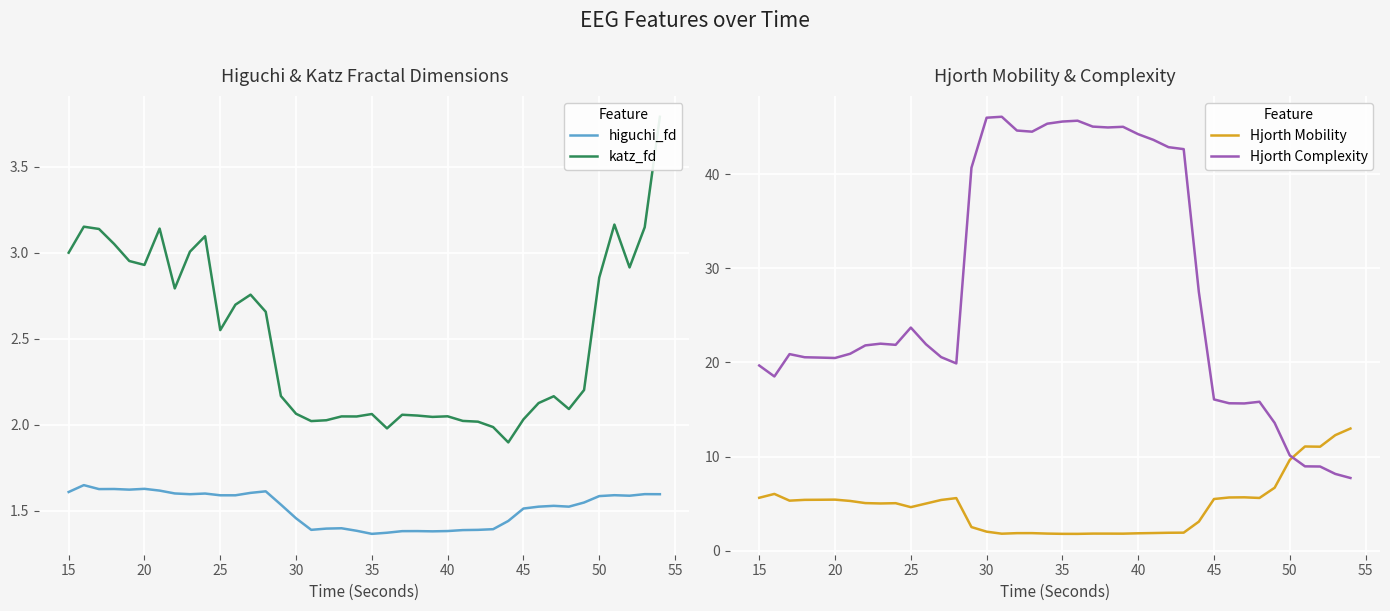

Which series has the largest range (max minus min)?

Hjorth Complexity